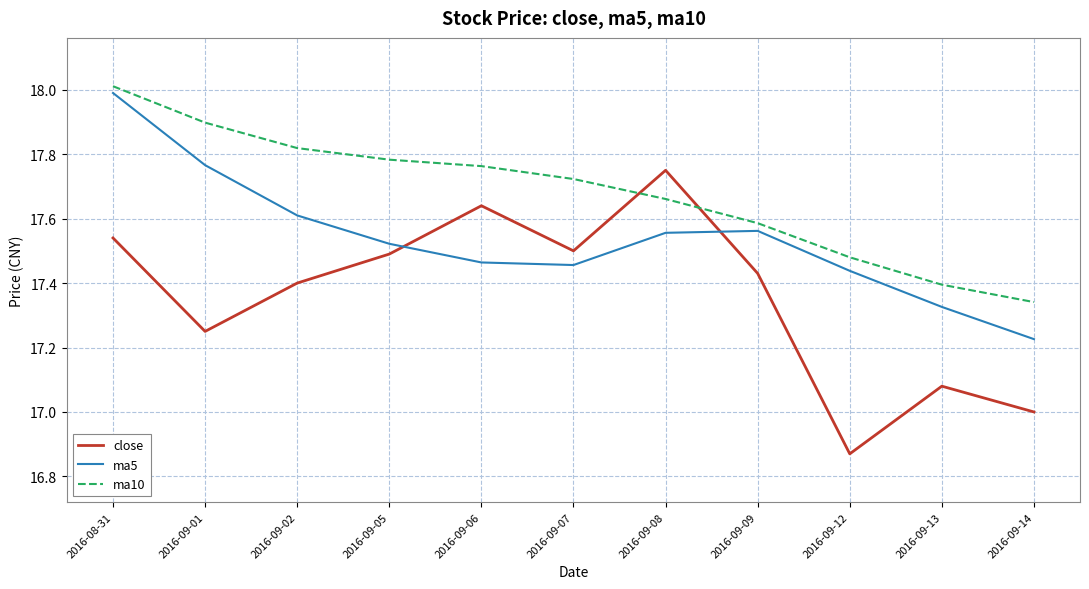

Does the chart display data point markers on the line(s)?

No